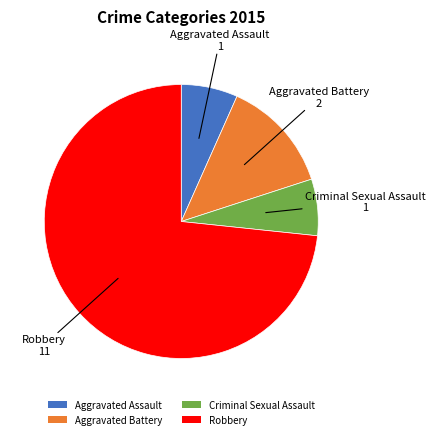

Do Robbery and Criminal Sexual Assault together represent more than half of the pie?

Yes